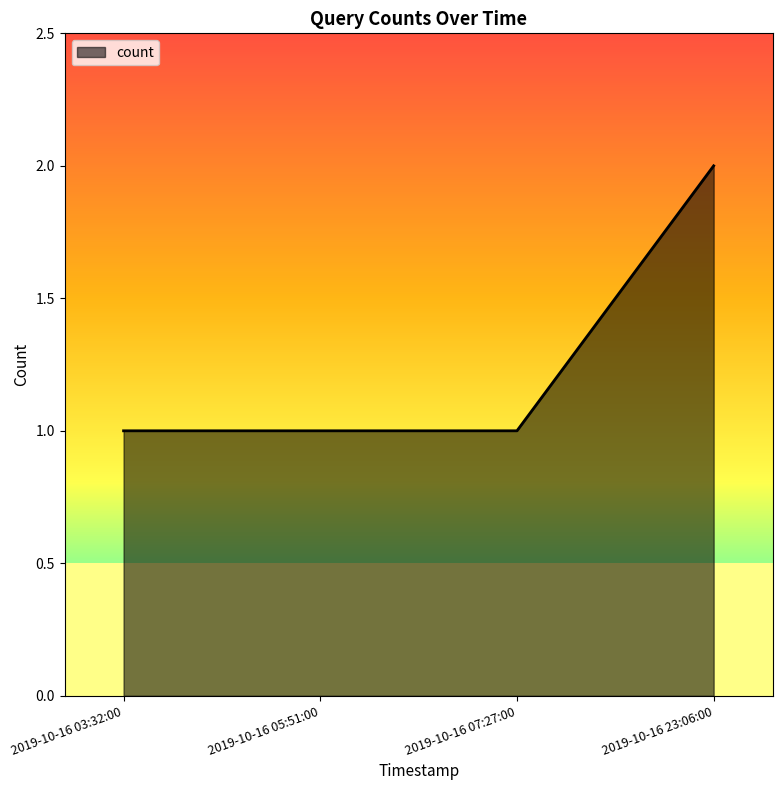

What is the sum of the values at 2019-10-16 23:06:00 and 2019-10-16 03:32:00?

3